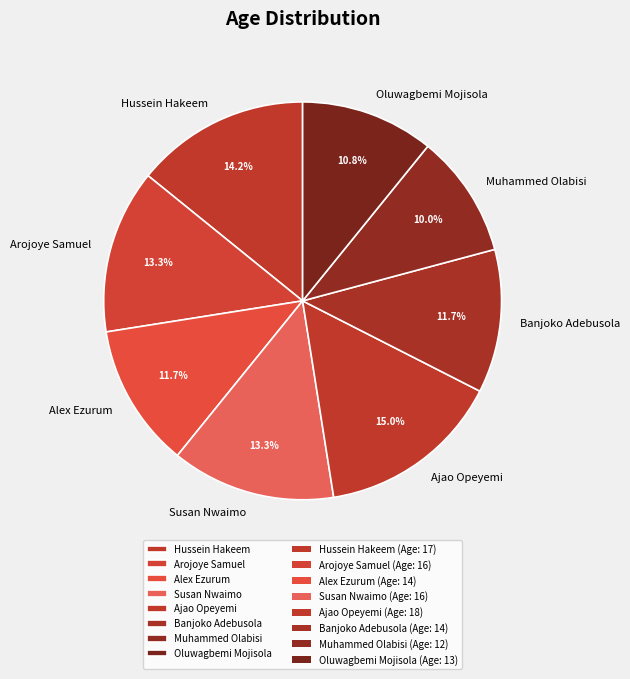

What portion of the pie excludes Arojoye Samuel?

86.7%